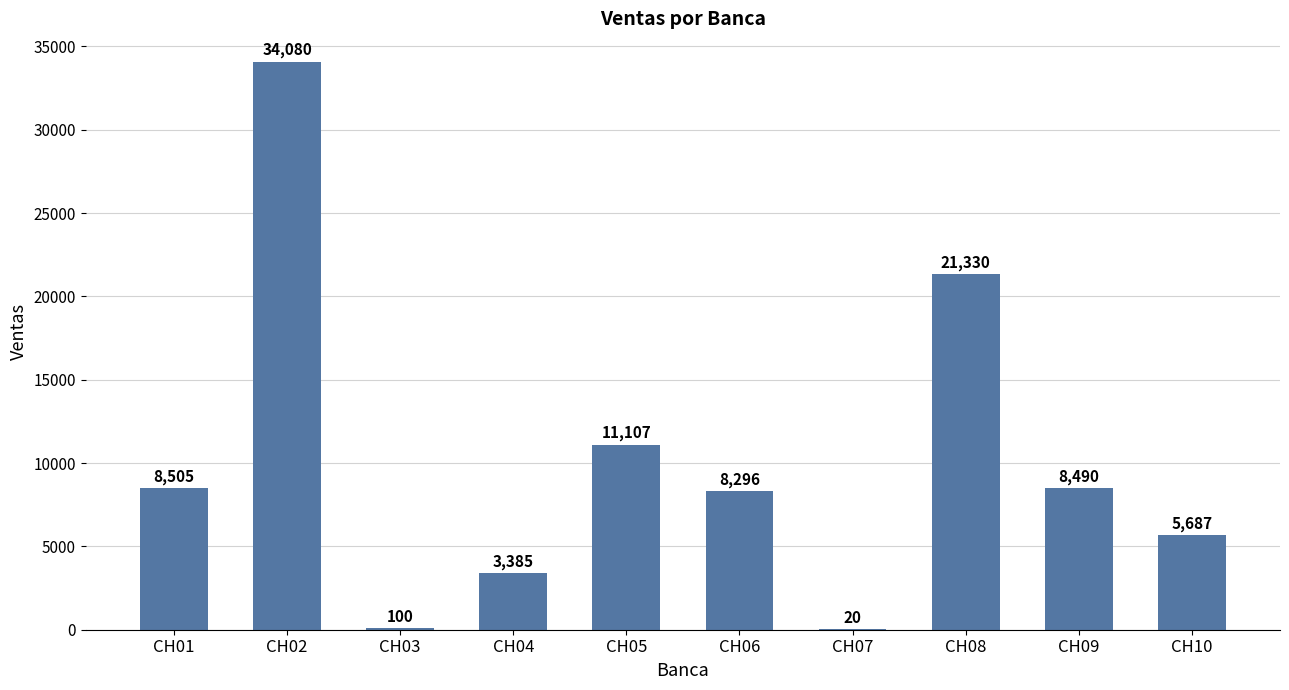

What is the maximum value shown in the chart?

34080